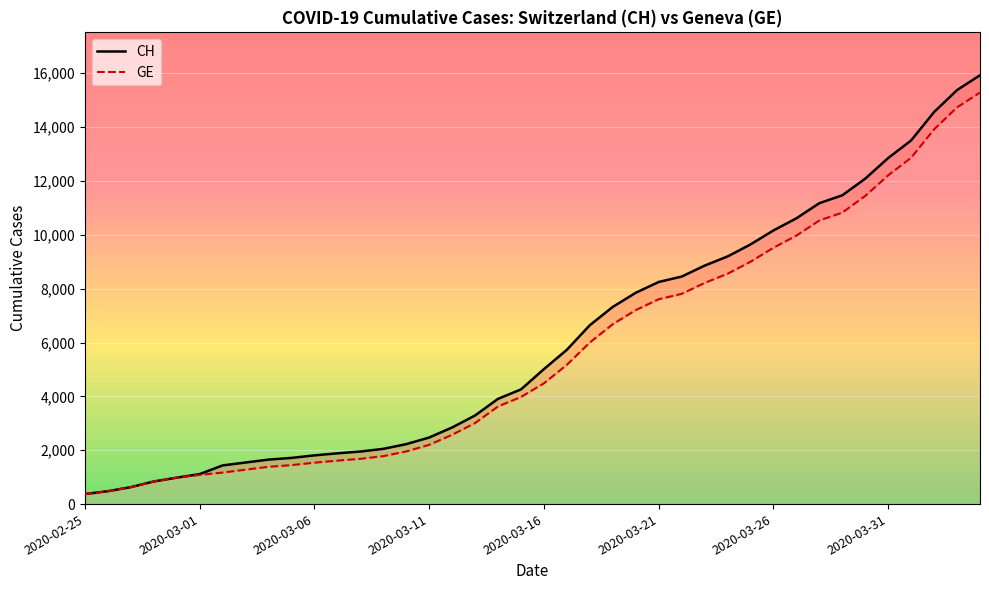

True or false: GE and CH intersect in this chart.

False